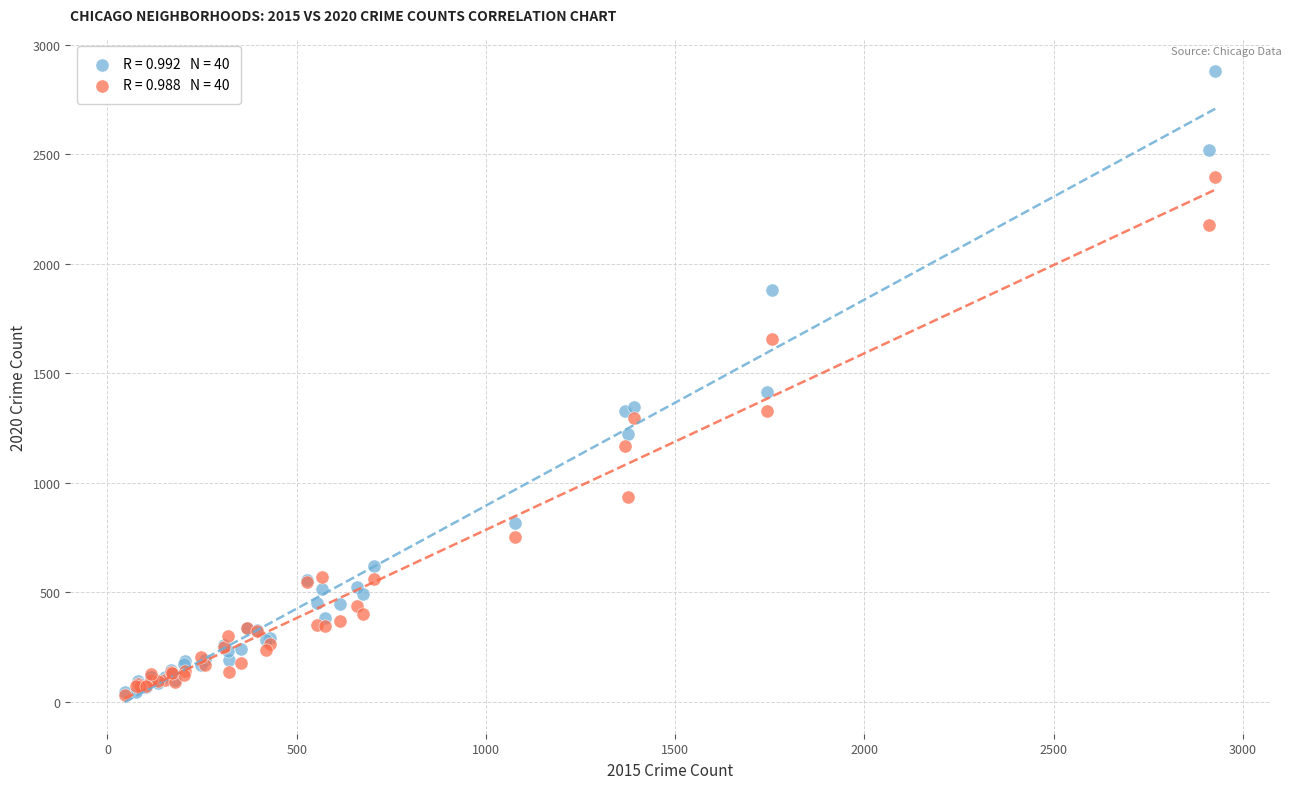

Across all series, what Y value is closest to 1456?

1416